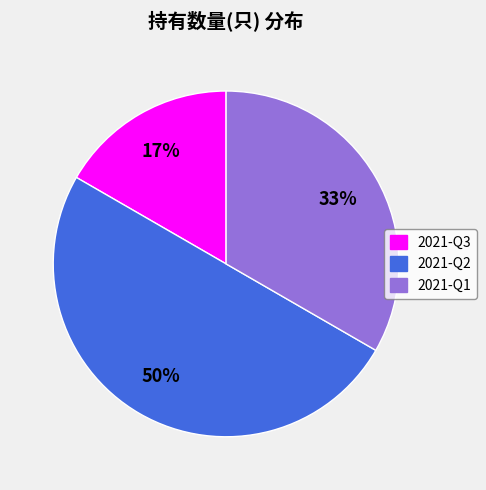

Is the sum of 2021-Q2 and 2021-Q3 greater than half?

Yes